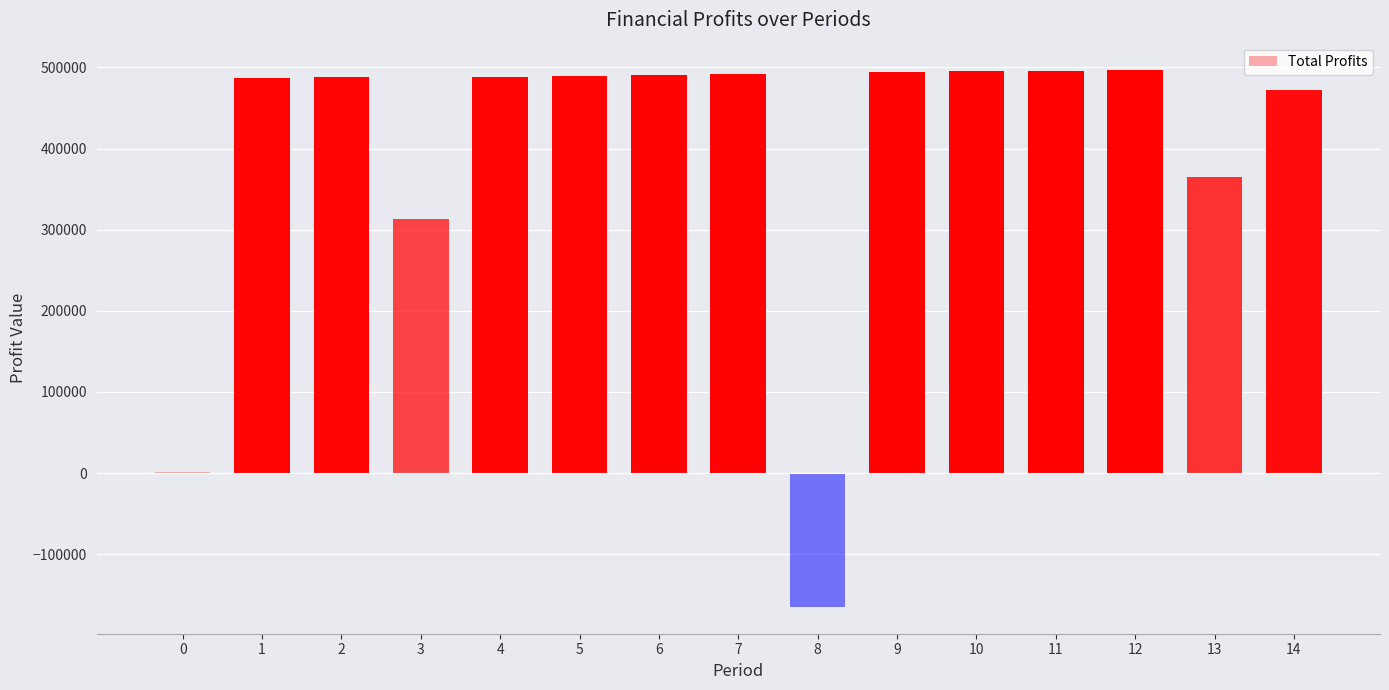

At which label is the value closest to 166285?

3